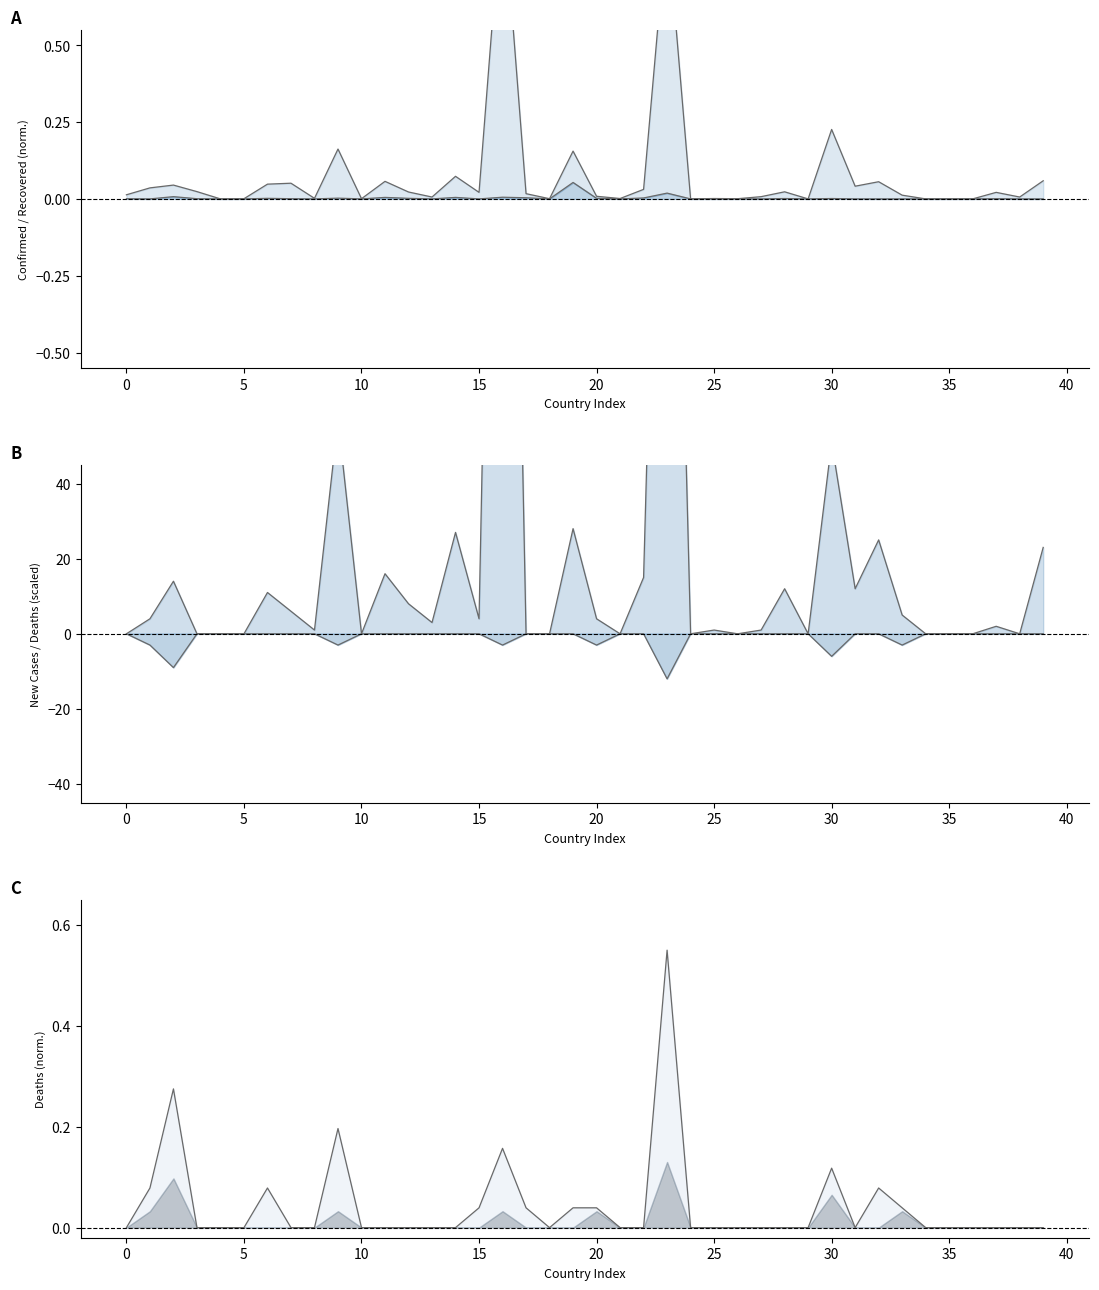

How many distinct data groups are displayed?

5